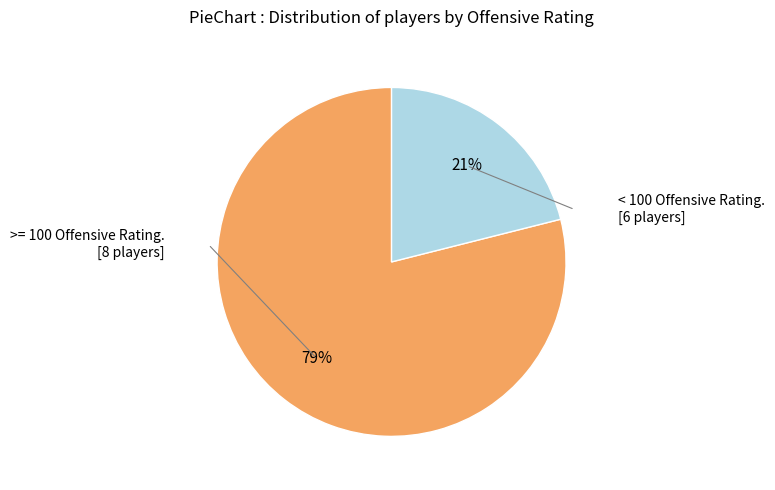

Does any single category account for the majority?

Yes